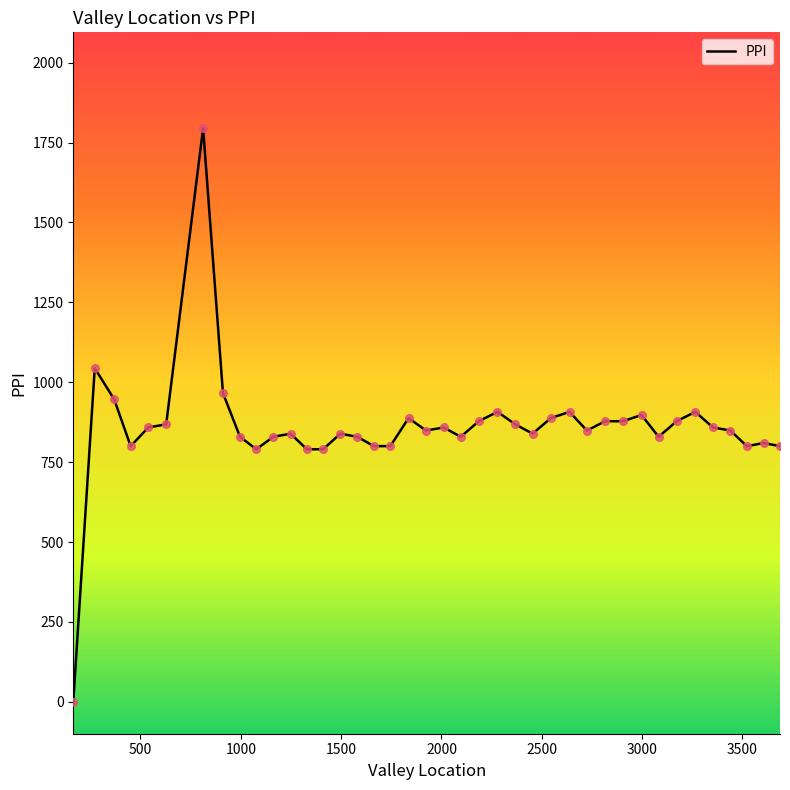

What is the maximum value shown in the chart?

1795.1